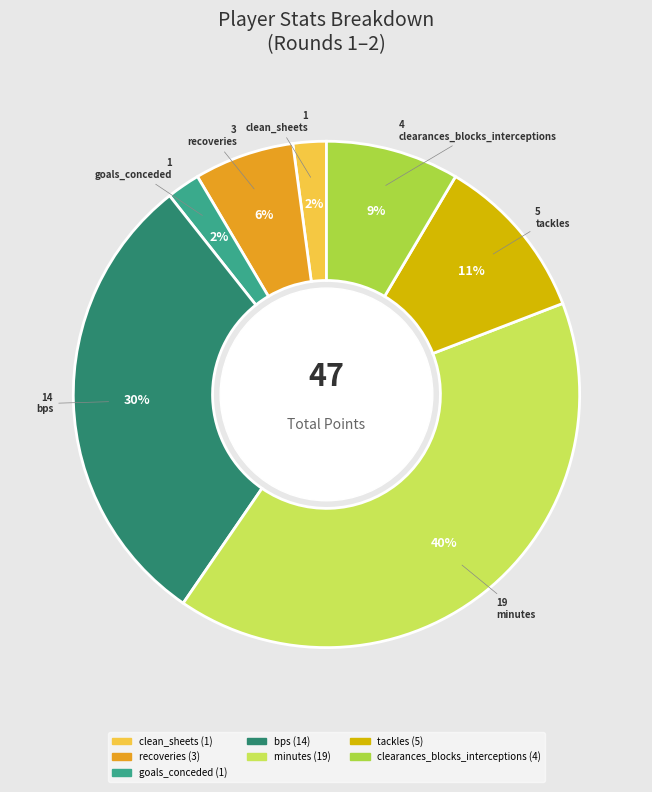

How many slices are in this pie chart?

7